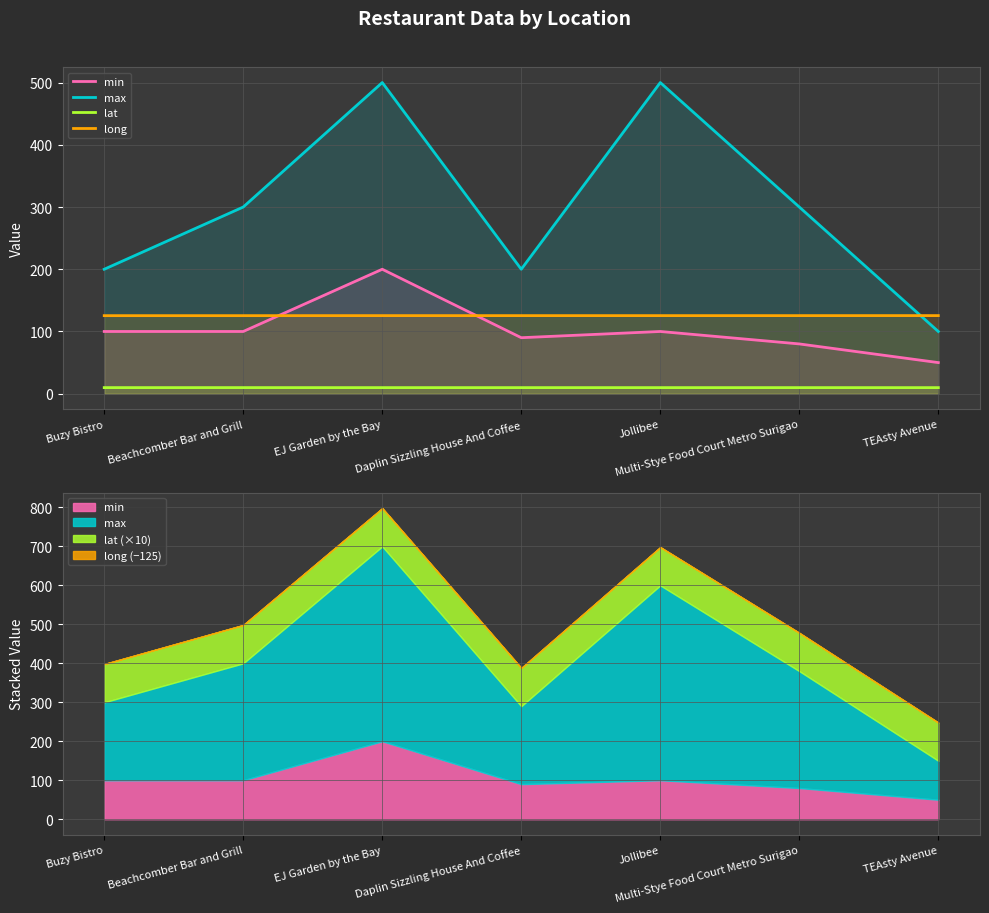

What is the label of the 4th point from the right?

Daplin Sizzling House And Coffee